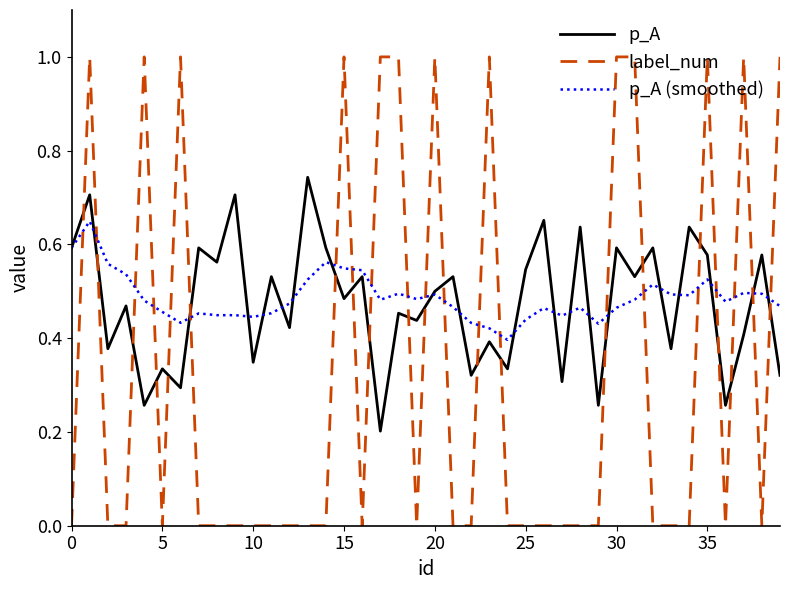

List the series in order of their peak value, lowest first.

p_A (smoothed), p_A, label_num